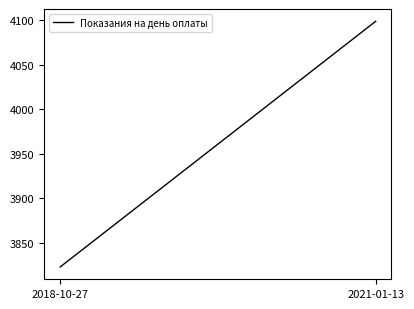

What is the sum of all values?

7922